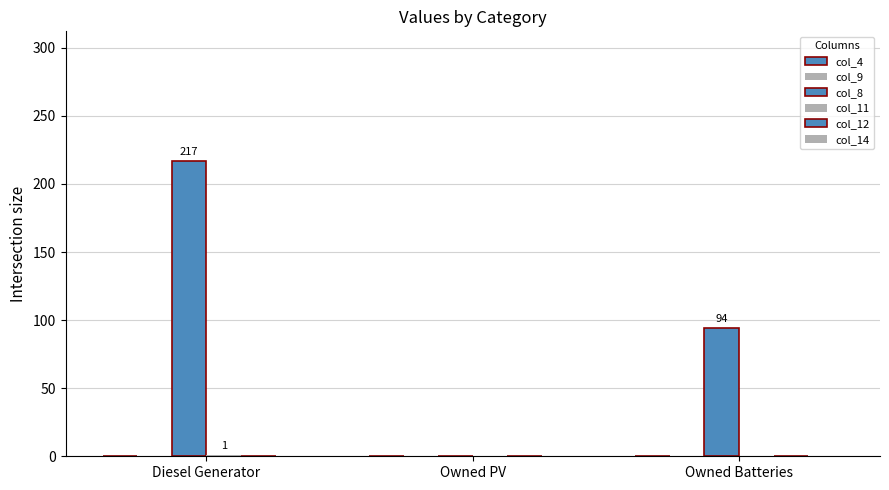

How many groups of bars are there?

3